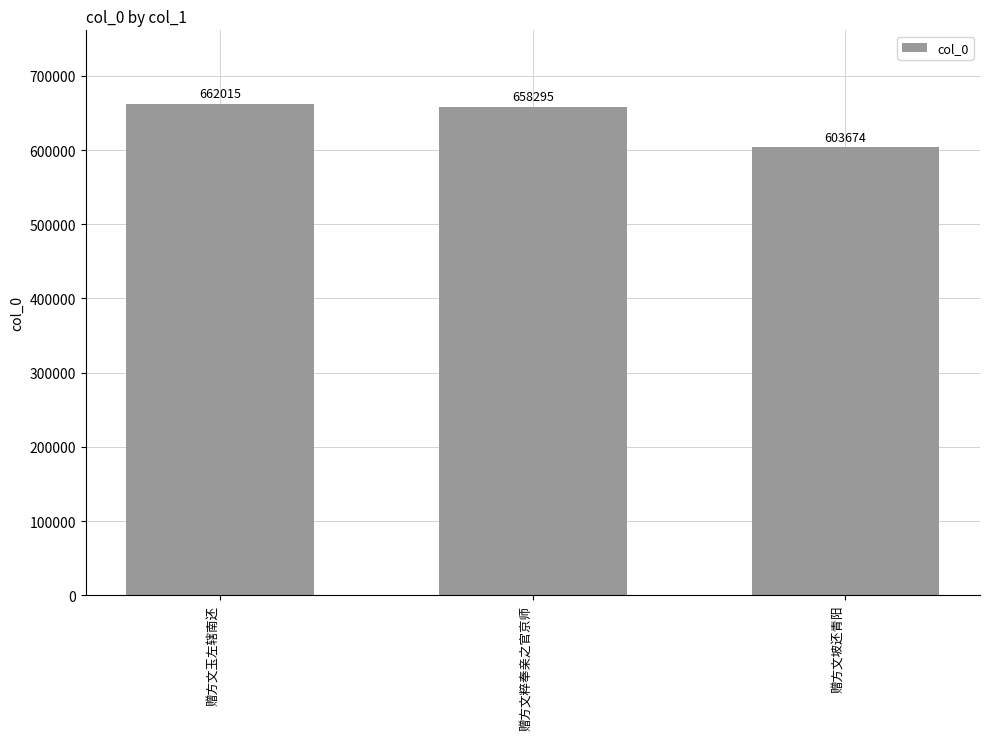

What is the sum of all values?

1923984